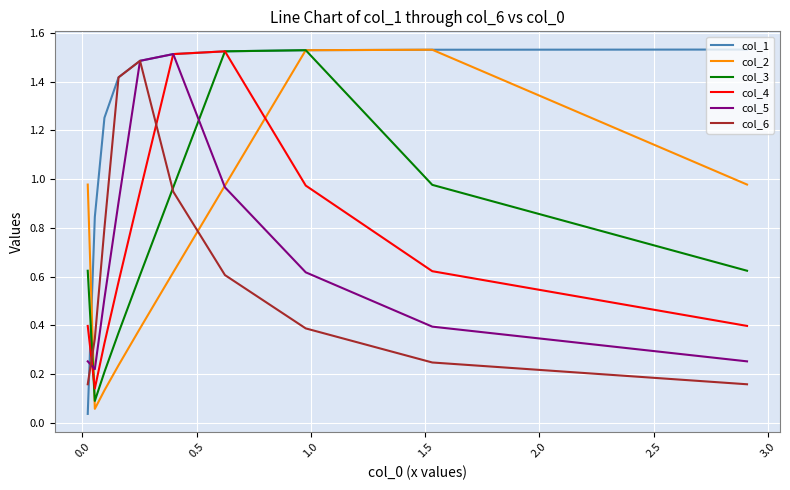

What is the maximum value for col_1?

1.5